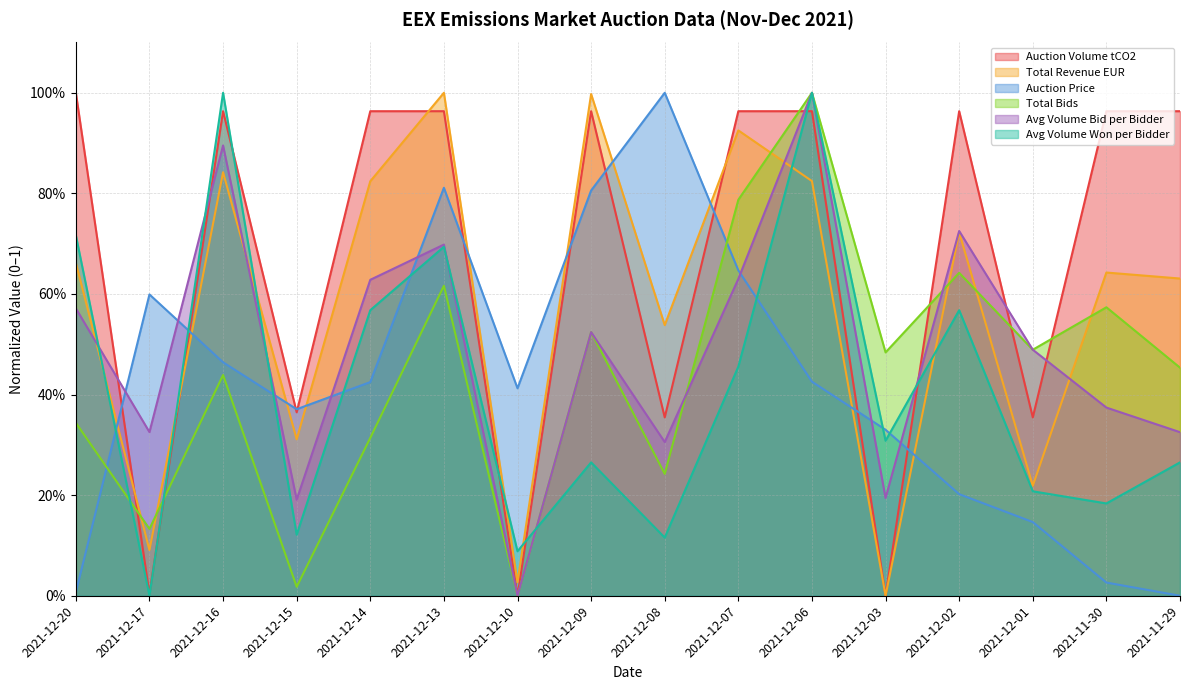

Which category has the highest value across all series?

2021-12-20